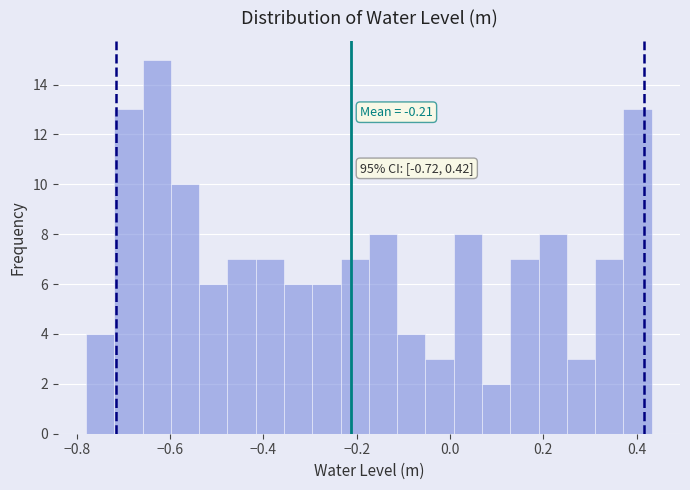

Read against the x-axis, roughly where is the centre of the tallest bar?

-0.62